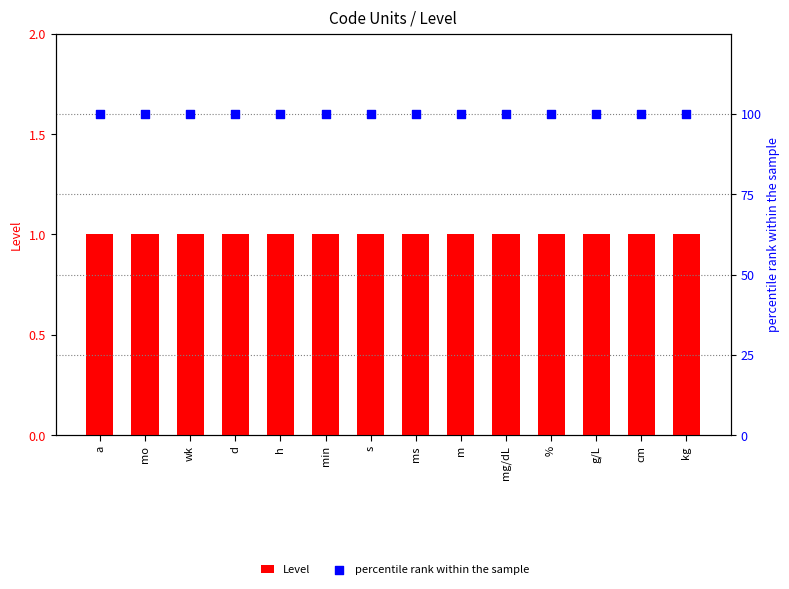

Which series reaches the minimum Y coordinate?

Level